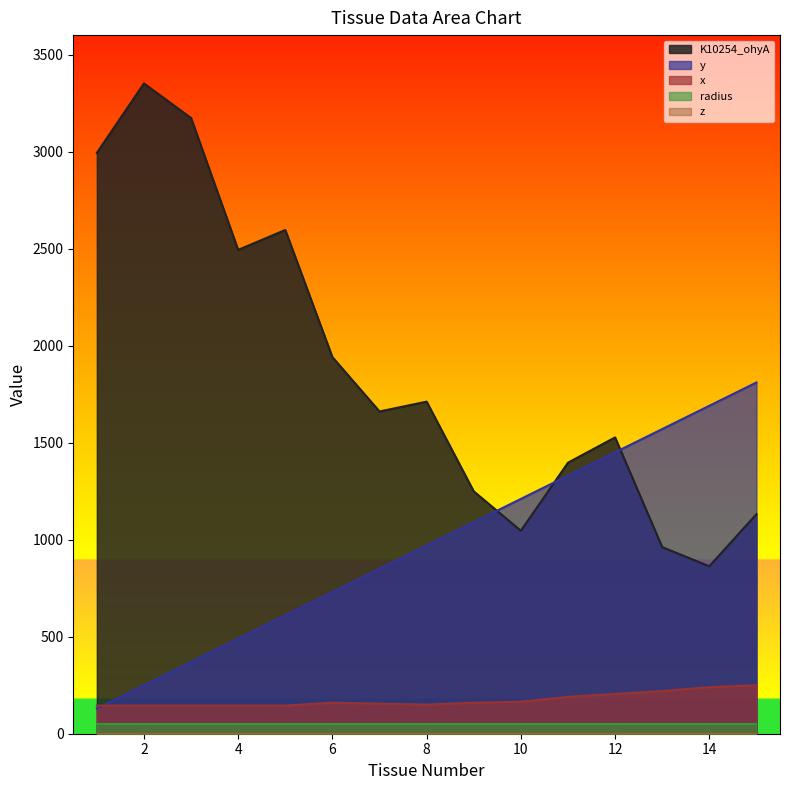

Does the chart have visible grid lines?

No